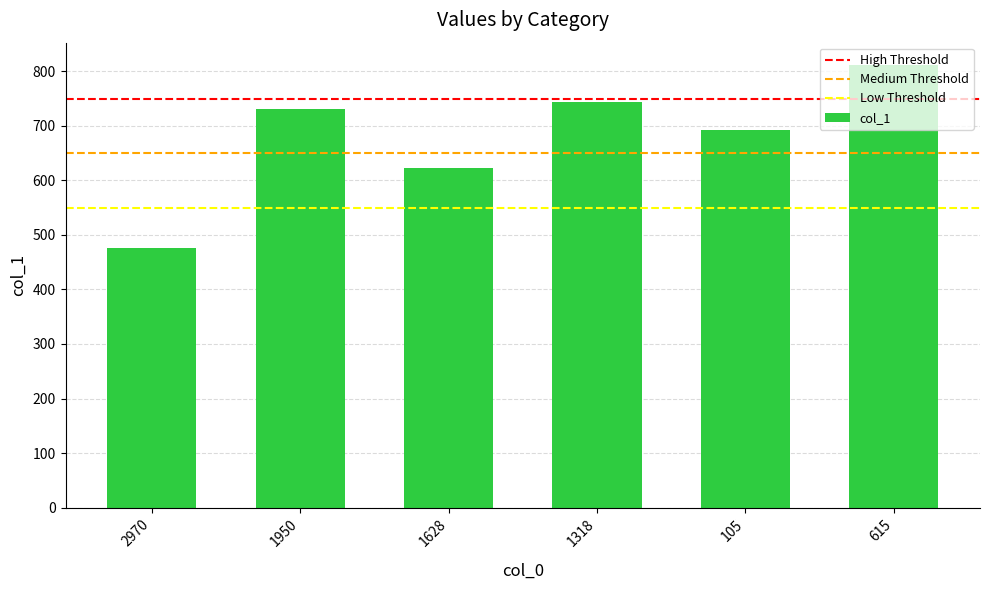

What is the difference between the values at 105 and 2970?

217